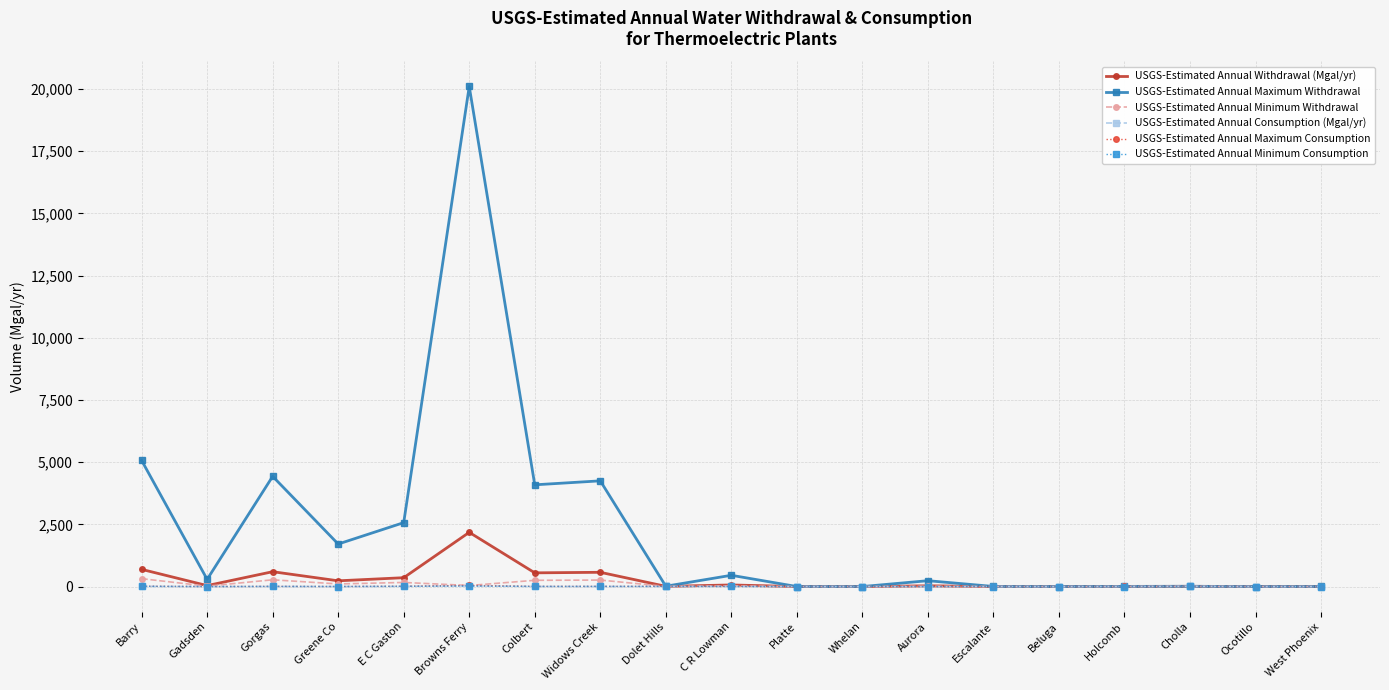

At which label does USGS-Estimated Annual Withdrawal (Mgal/yr) reach its peak?

Browns Ferry